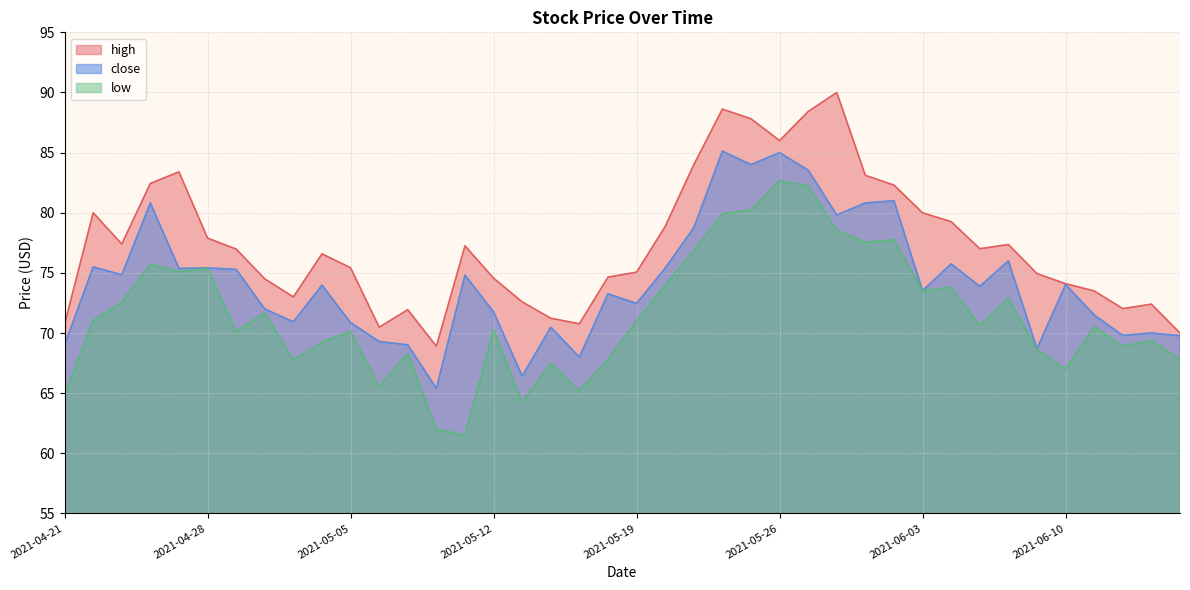

Is it true that high equals 74.7 at 2021-05-18?

True